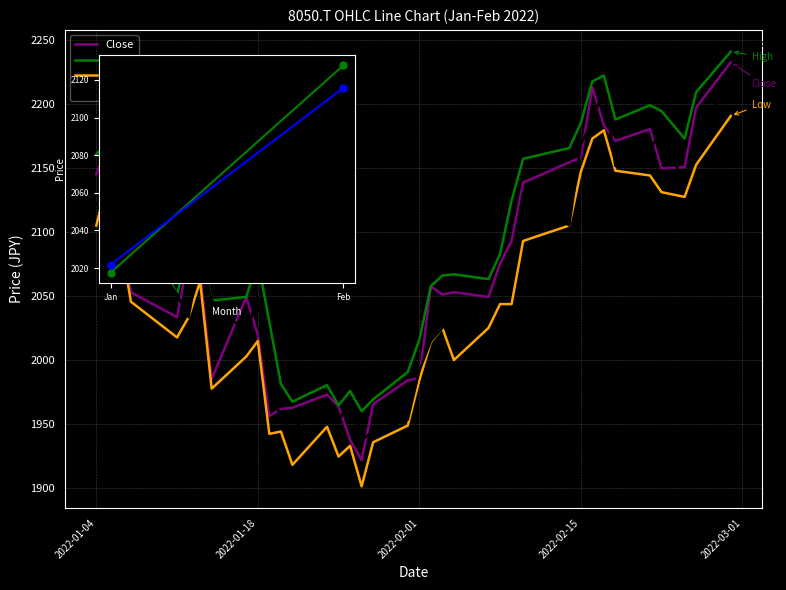

Which series has the largest total across all categories?

High